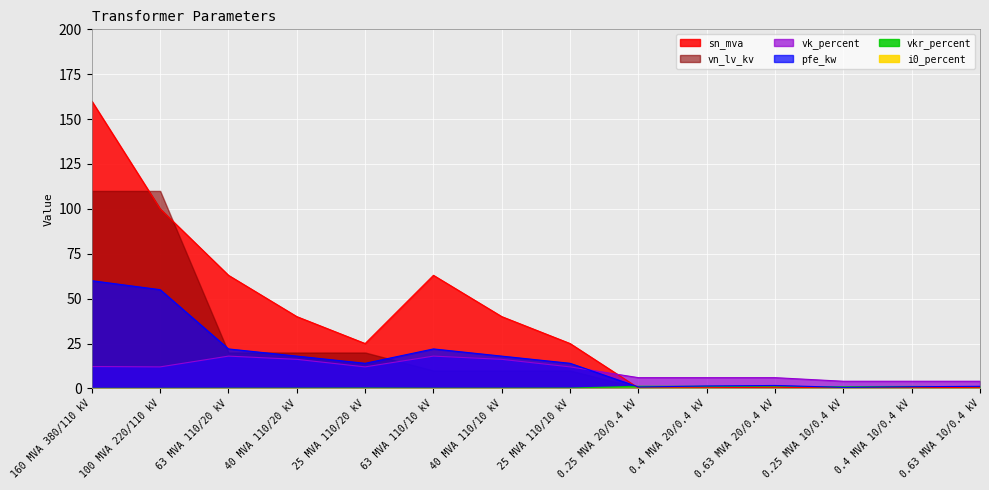

What is the value of the sn_mva point at the 7th from the left?

40.0